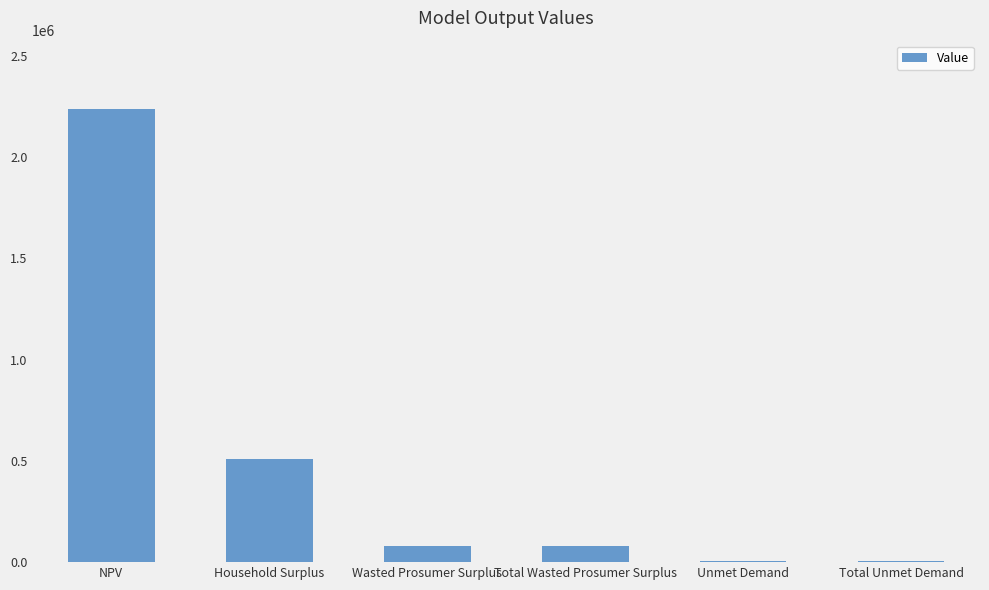

What value does the data have at Total Unmet Demand?

6884.7